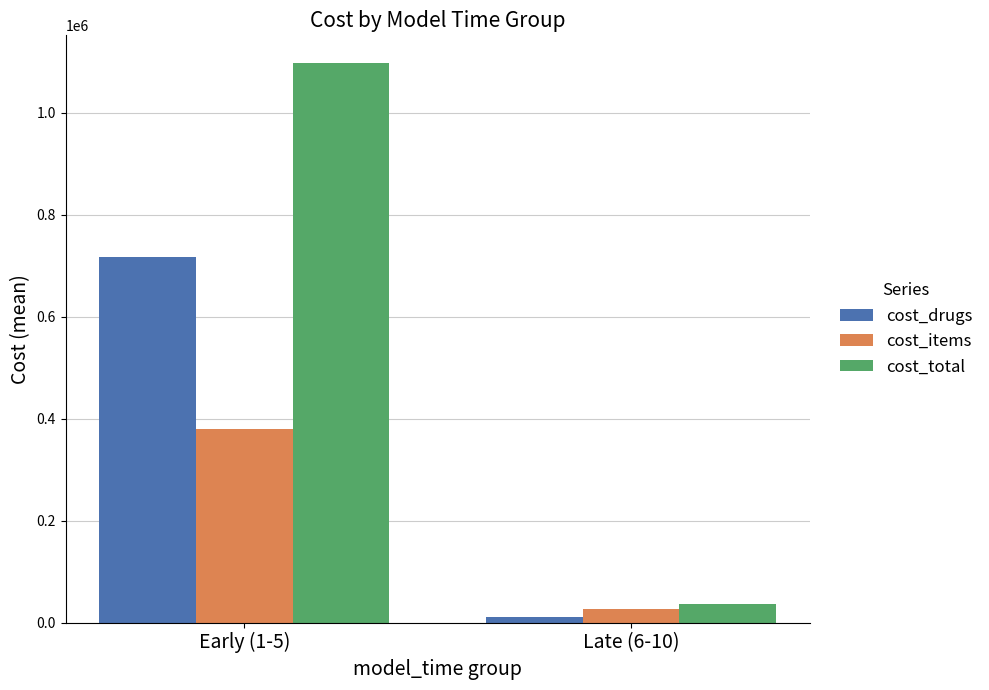

Between Early (1-5) and Late (6-10), which series saw the biggest shift?

cost_total